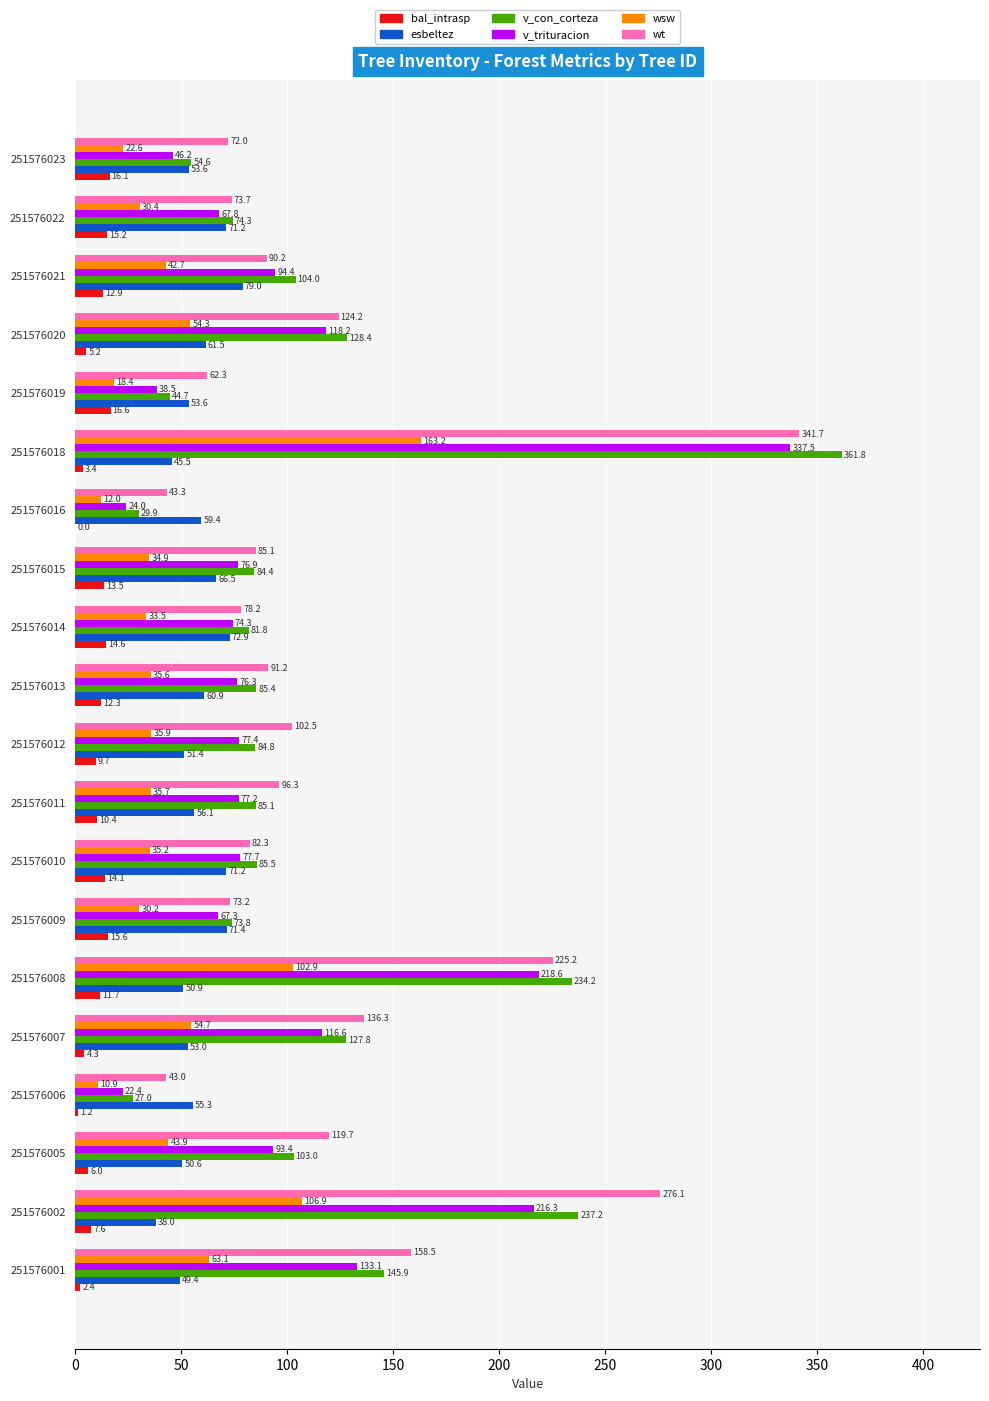

What is the total value across all series at 251576006?

159.8